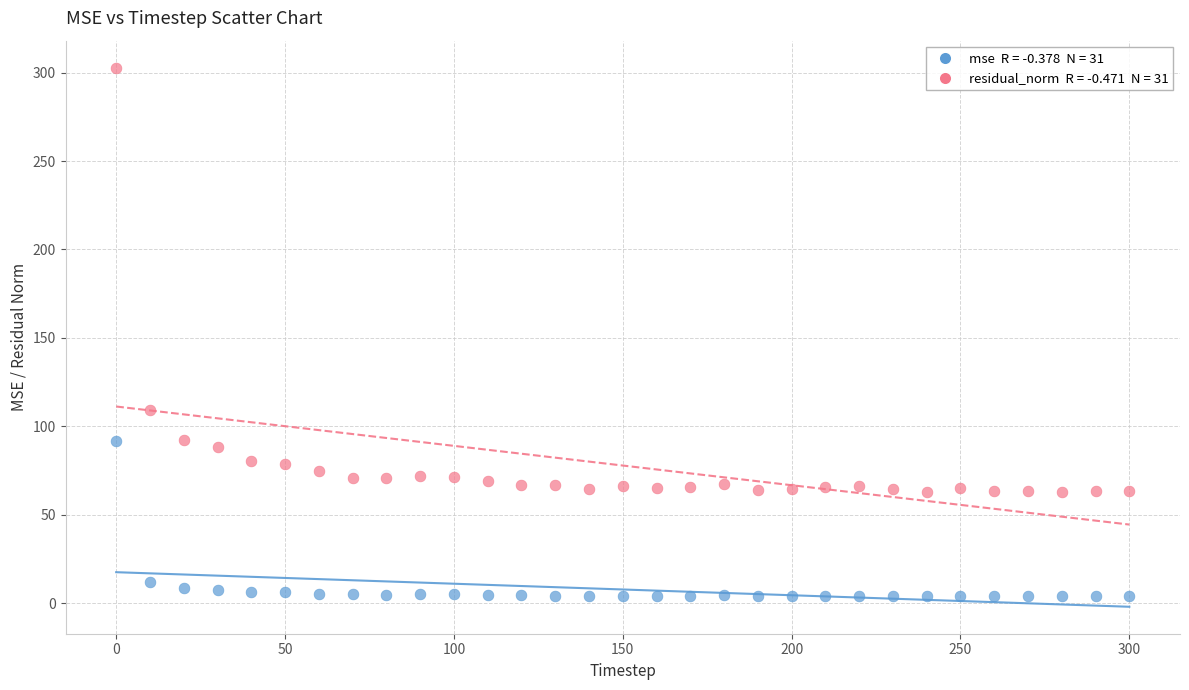

Across all data points, what is the range of X values (max minus min)?

300.0